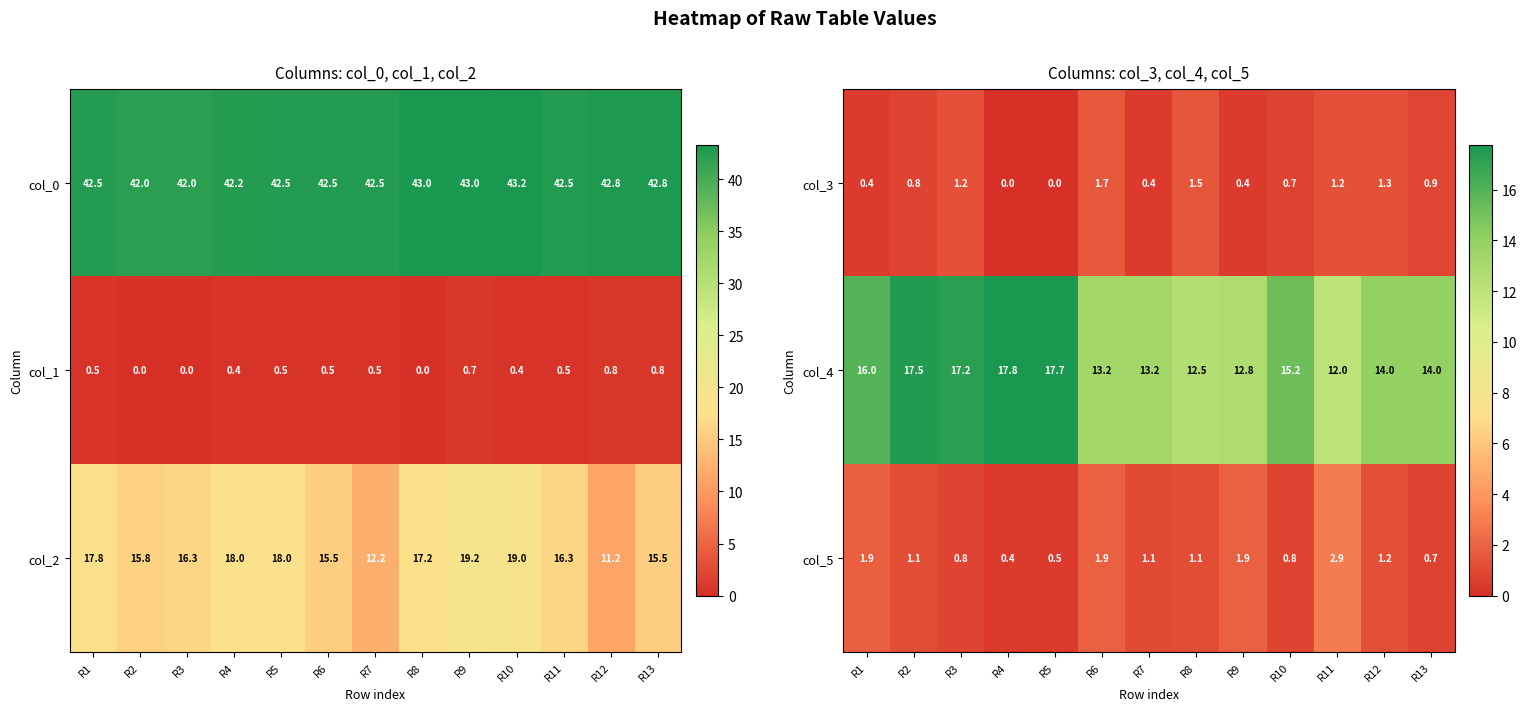

Read the col_4 value at R10.

15.2